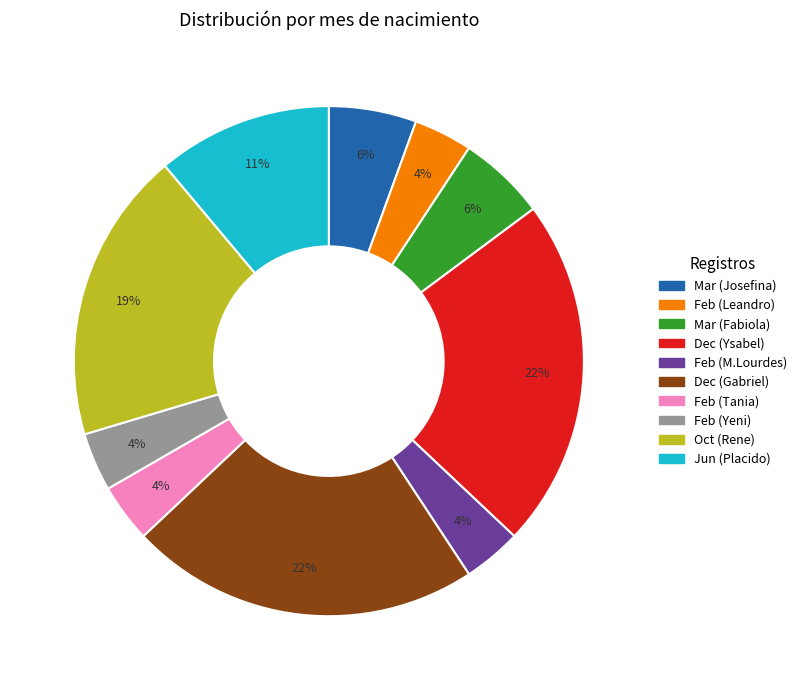

Is there a majority slice in this chart?

No